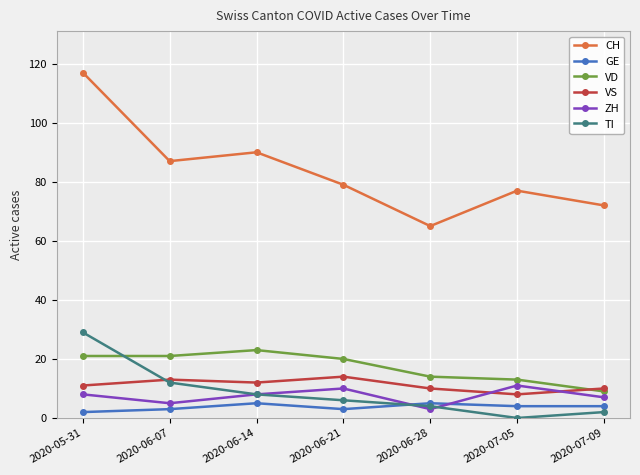

True or false: VS has a value of 13 at 2020-06-07.

True